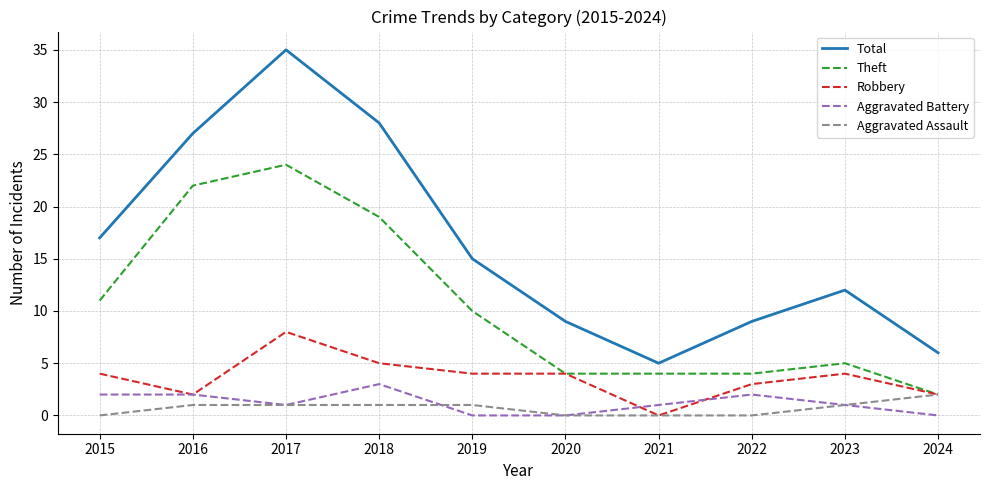

At which label does Robbery reach its minimum?

2021